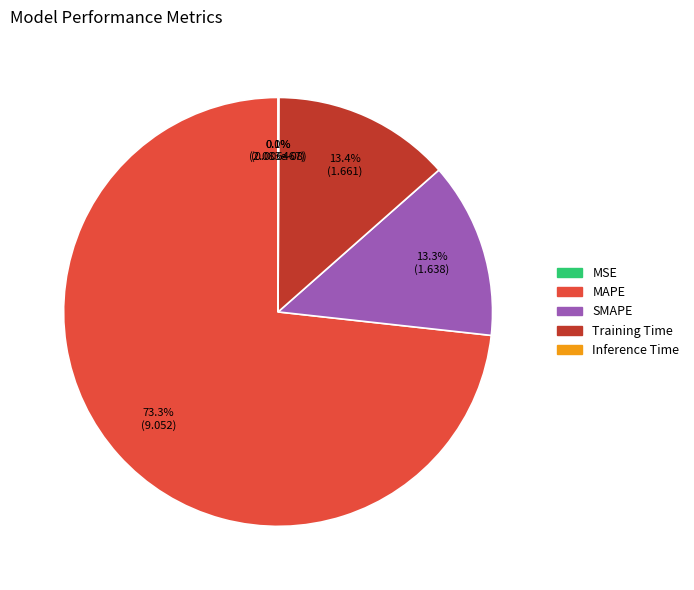

To the nearest percent, what is the average slice percentage?

20%